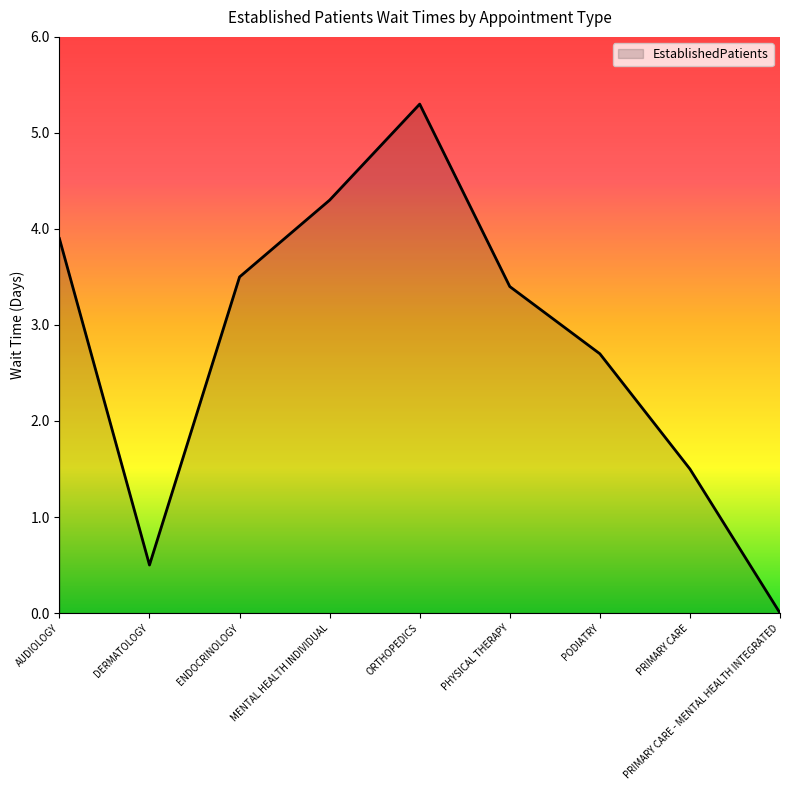

Reading right to left, transcribe all the data shown in this chart.

PRIMARY CARE - MENTAL HEALTH INTEGRATED=0.0	PRIMARY CARE=1.5	PODIATRY=2.7	PHYSICAL THERAPY=3.4	ORTHOPEDICS=5.3	MENTAL HEALTH INDIVIDUAL=4.3	ENDOCRINOLOGY=3.5	DERMATOLOGY=0.5	AUDIOLOGY=3.9